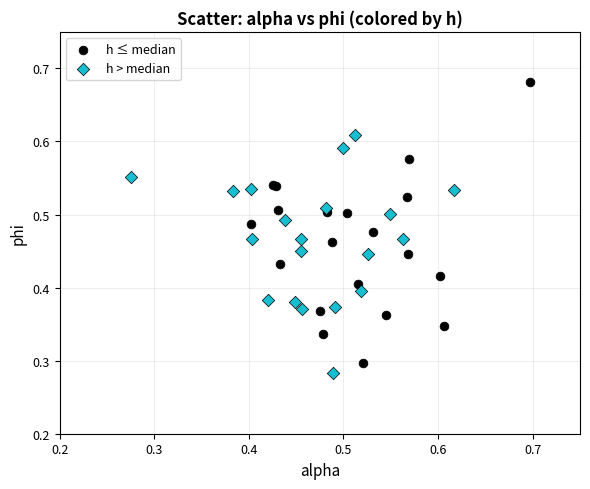

Which series has the widest spread of Y values?

h ≤ median